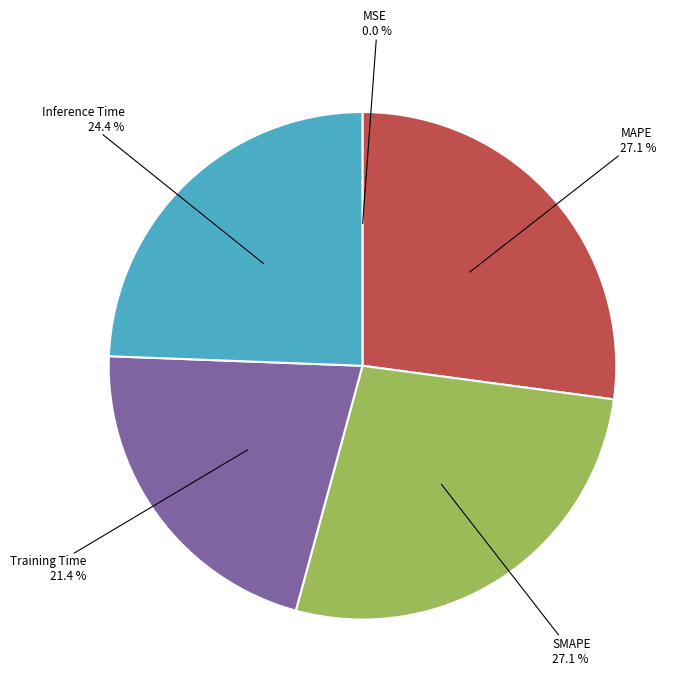

Which has a higher value, Inference Time or Training Time?

Inference Time